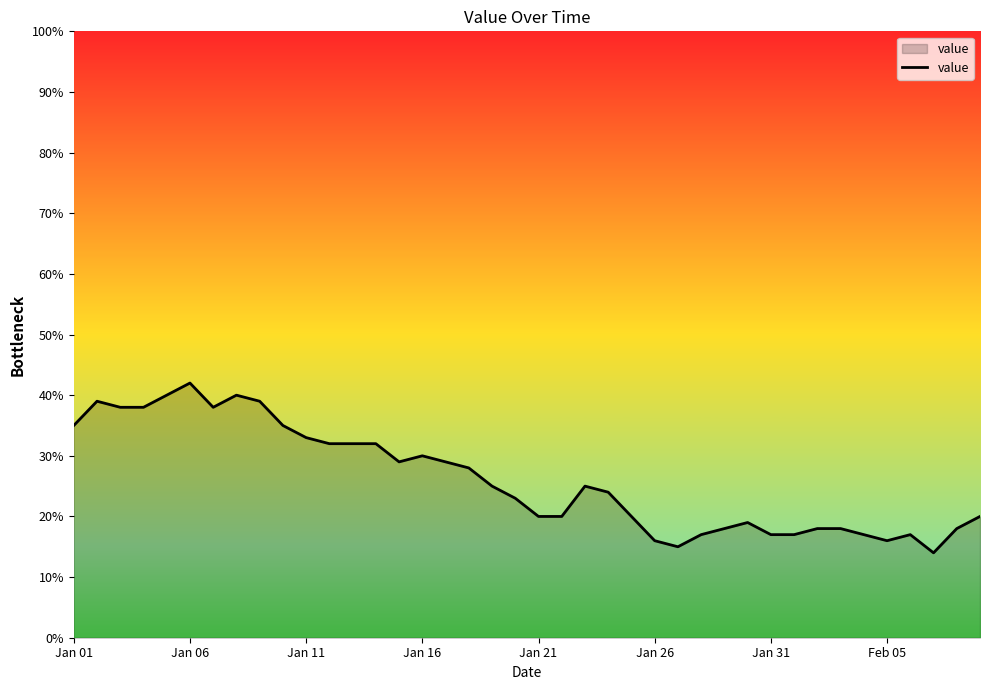

What is the greatest value displayed?

42